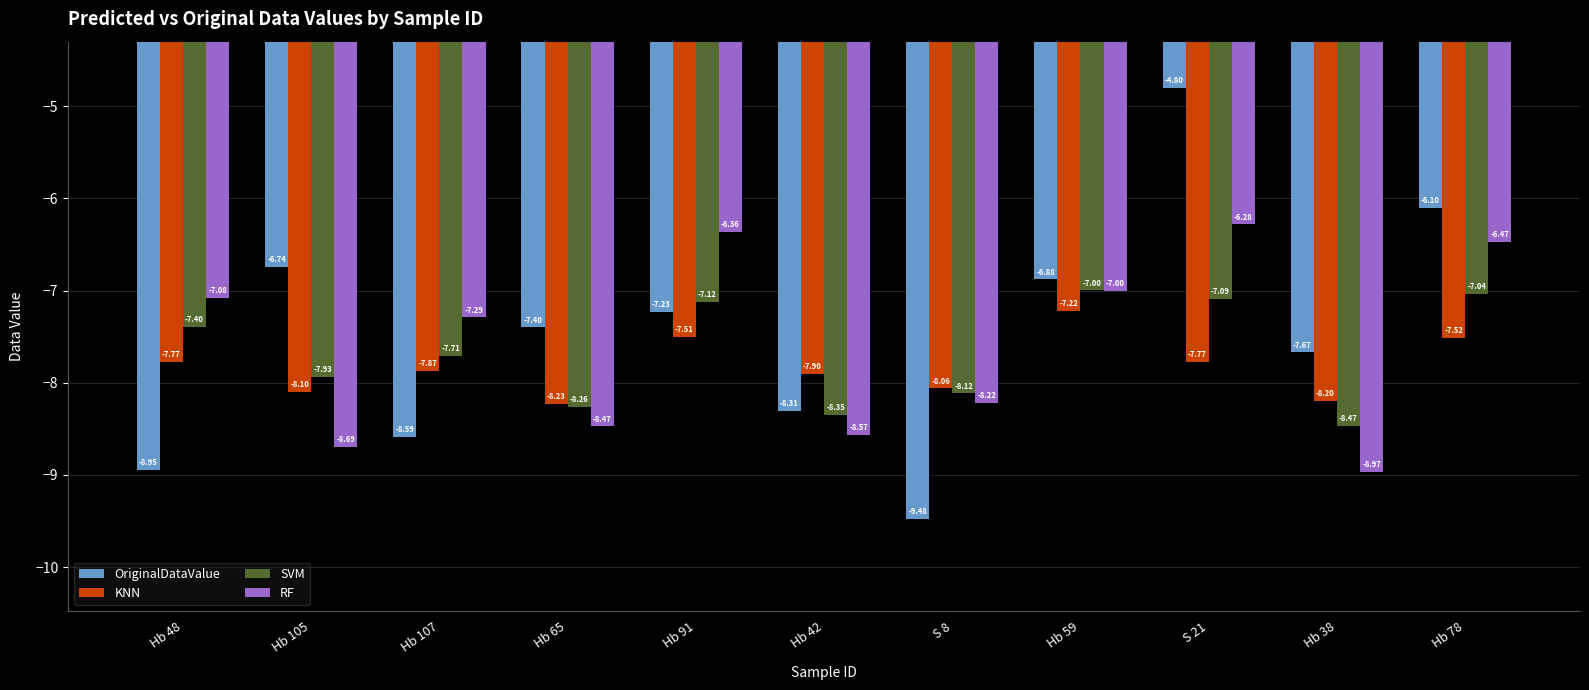

The value of SVM at Hb 105 is -7.9. True or false?

True